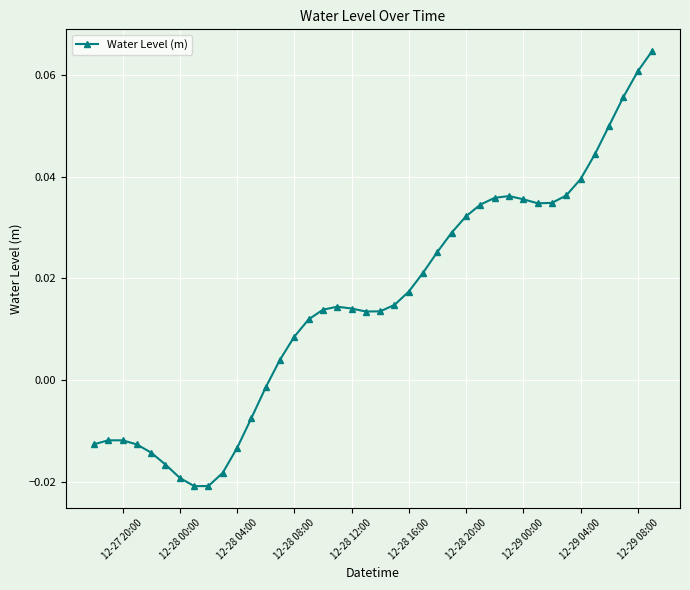

What is the sum of all values?

0.6